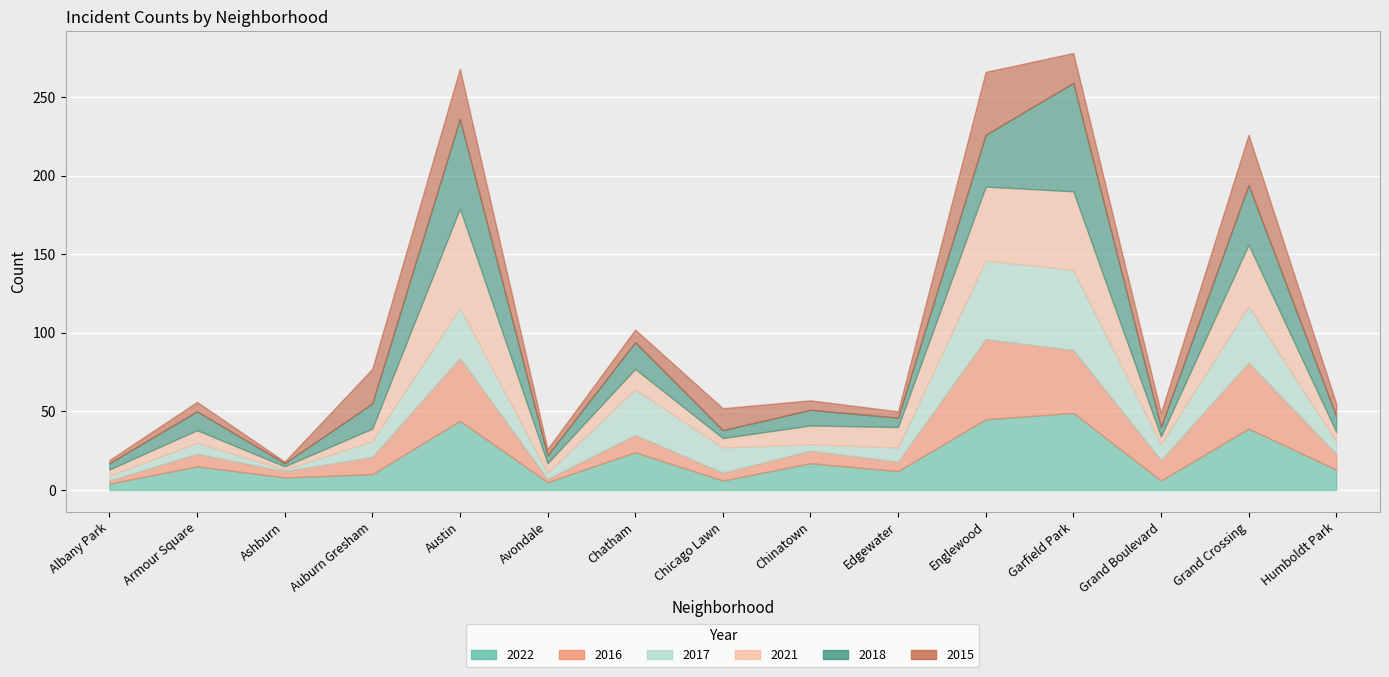

In 2018, how many points are lower than both neighbors (excluding endpoints)?

5